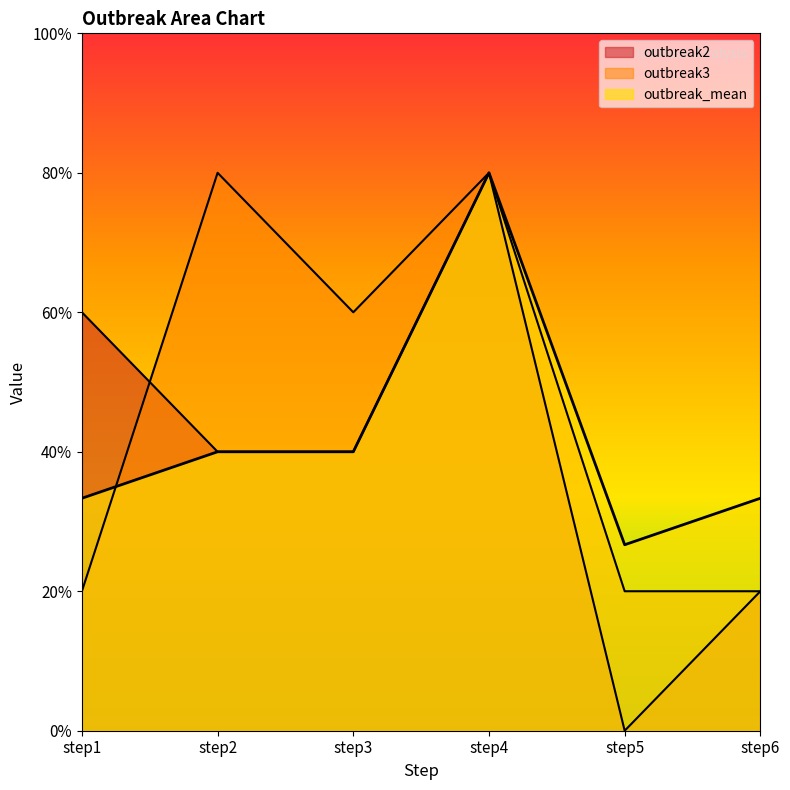

Which series has the widest spread of values?

outbreak2